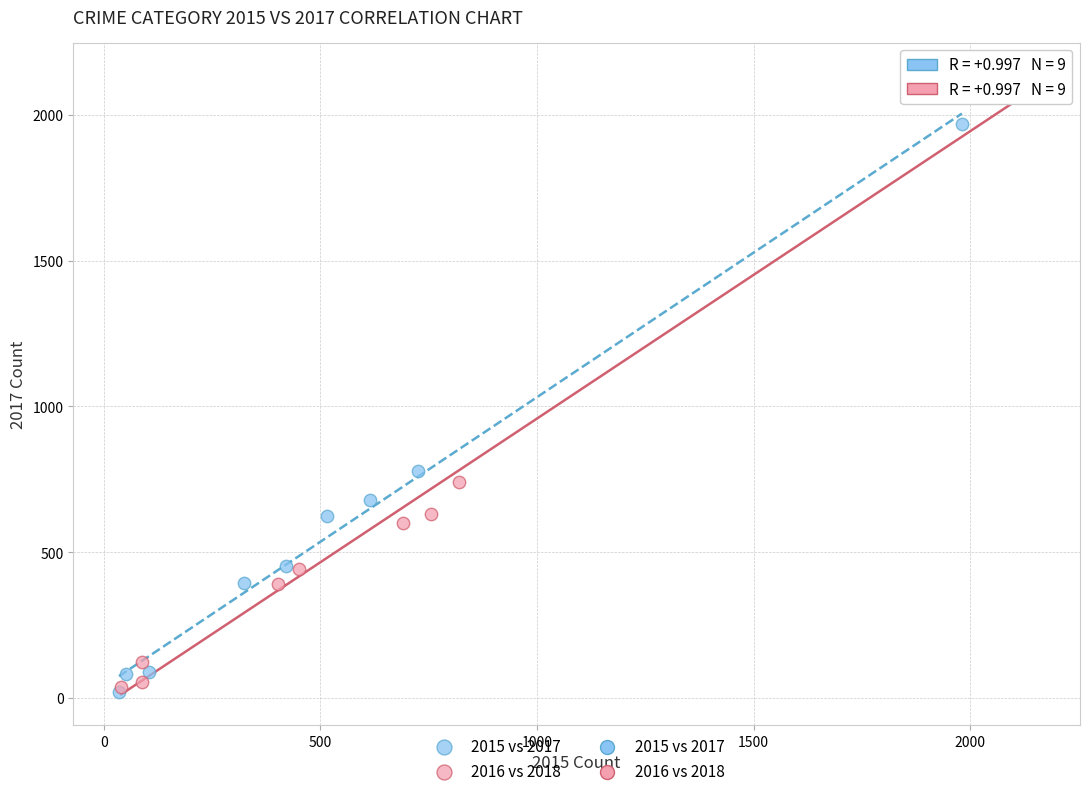

Which series has the widest spread of Y values?

2016 vs 2018